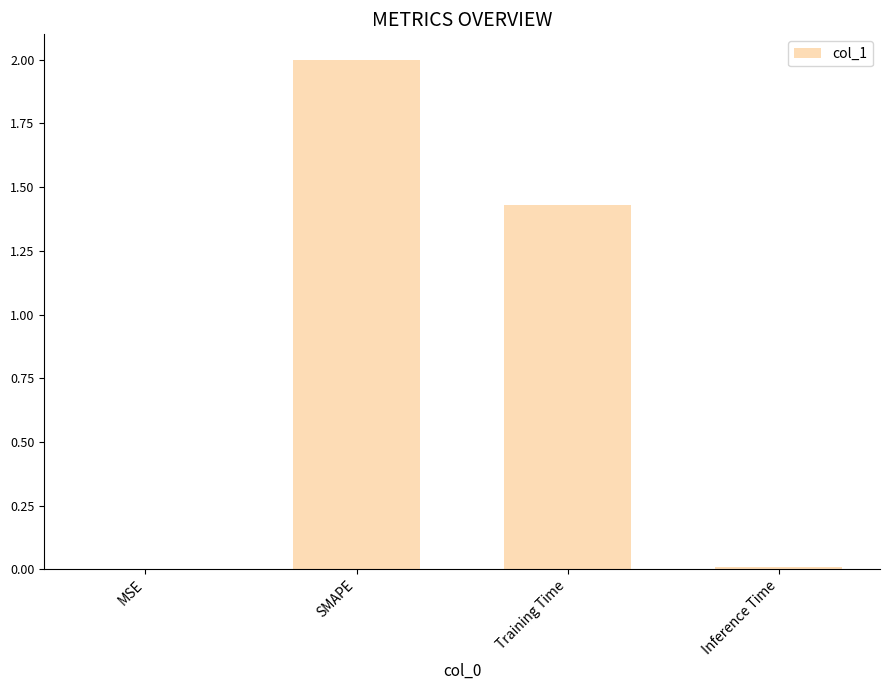

True or false: the data shows 0.0 at Inference Time.

True